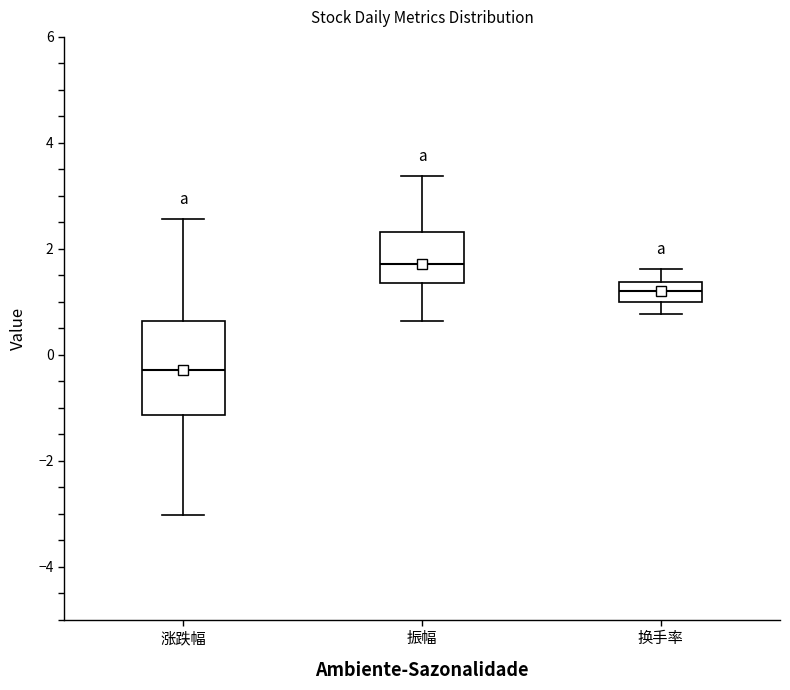

Comparing the boxes themselves (not the whiskers), which one is the tallest?

涨跌幅